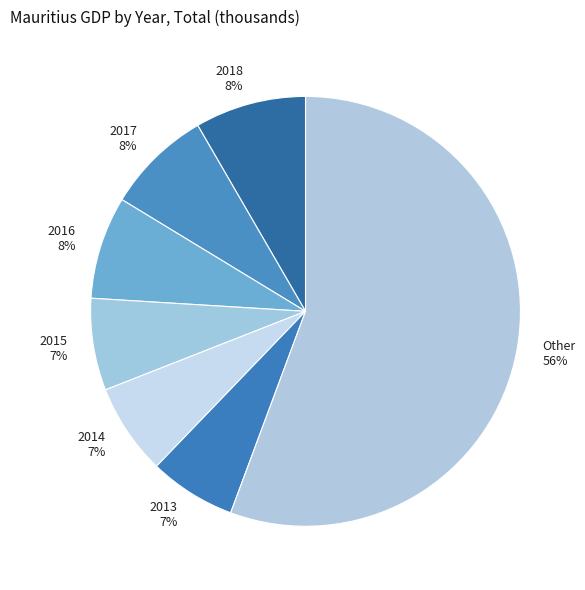

True or false: 2015 accounts for 7% of the total.

True